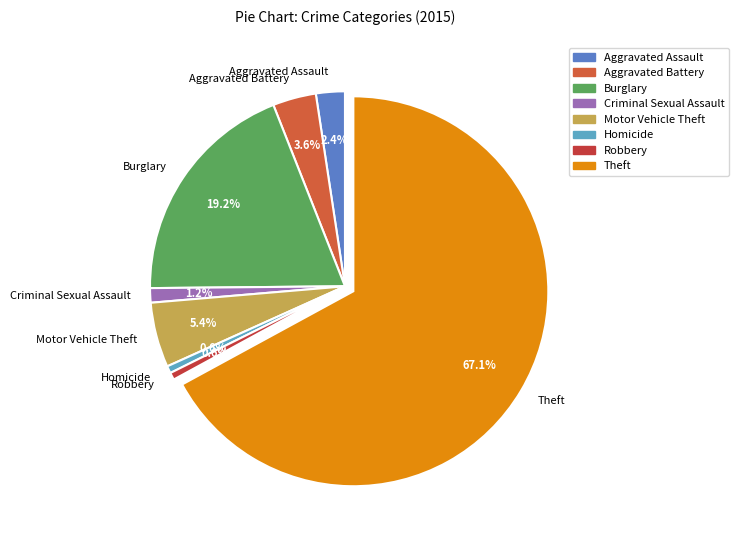

True or false: Motor Vehicle Theft accounts for 18% of the total.

False